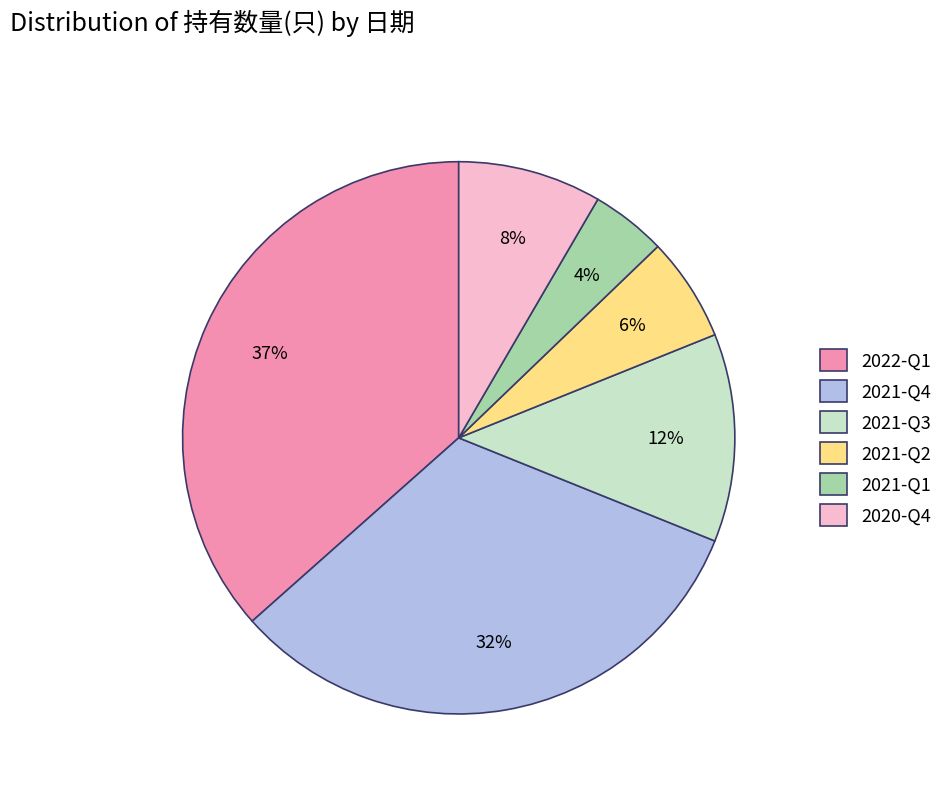

Is it true that 2021-Q2 is 1% of the pie?

False